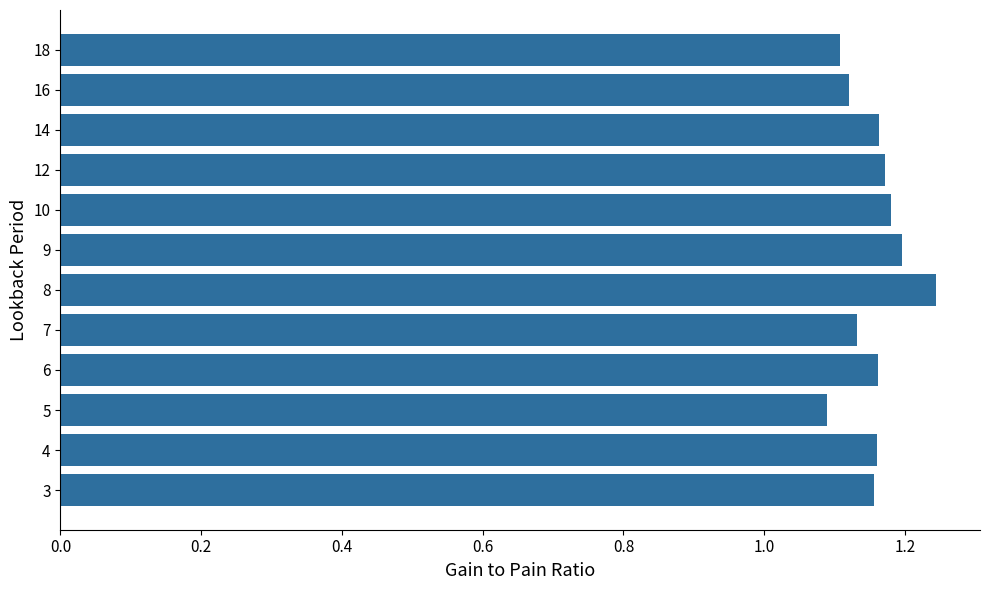

Which label corresponds to the largest value in the chart?

8